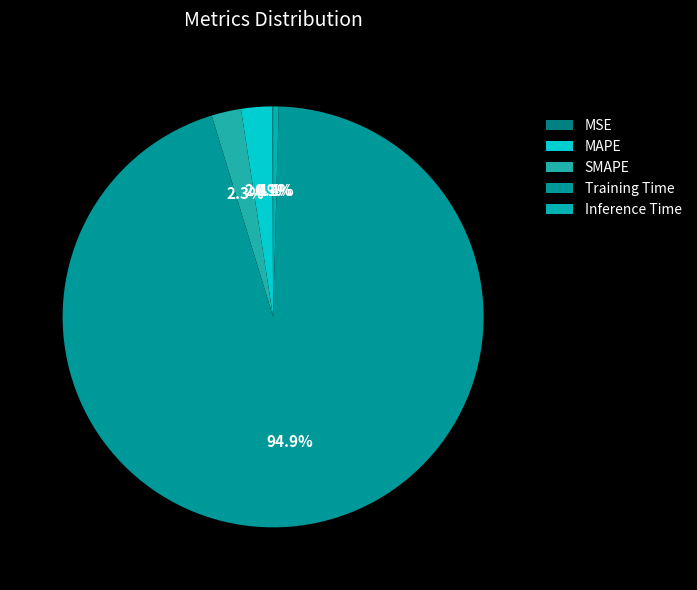

What is the change in value from Training Time to Inference Time?

-3.7